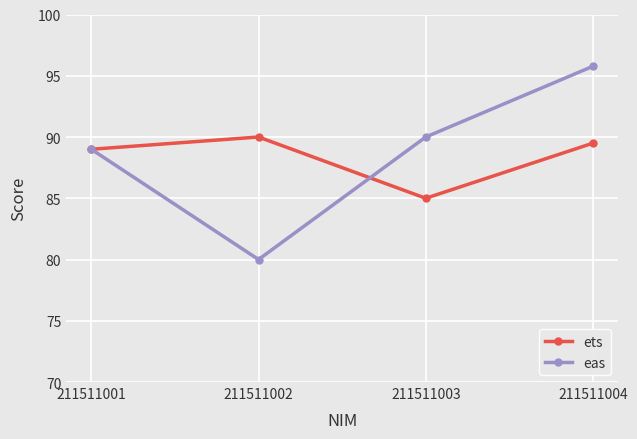

What is the difference between the highest and lowest values at 211511003?

5.0